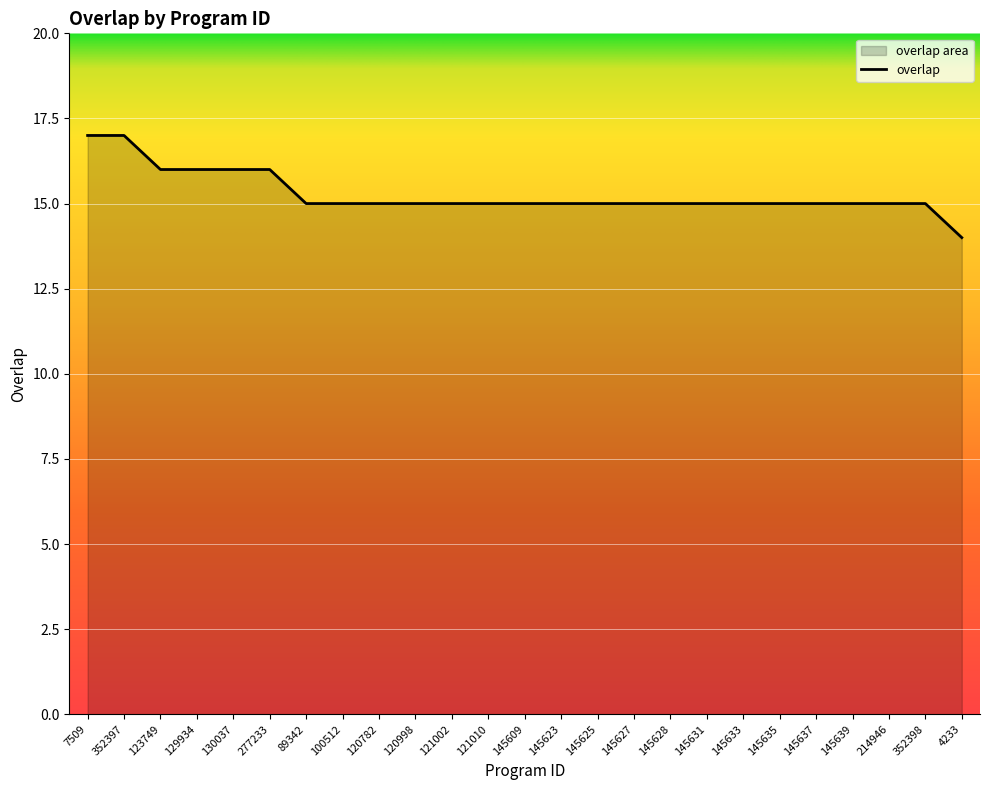

Reading right to left, list all the values displayed in this chart.

14	15	15	15	15	15	15	15	15	15	15	15	15	15	15	15	15	15	15	16	16	16	16	17	17